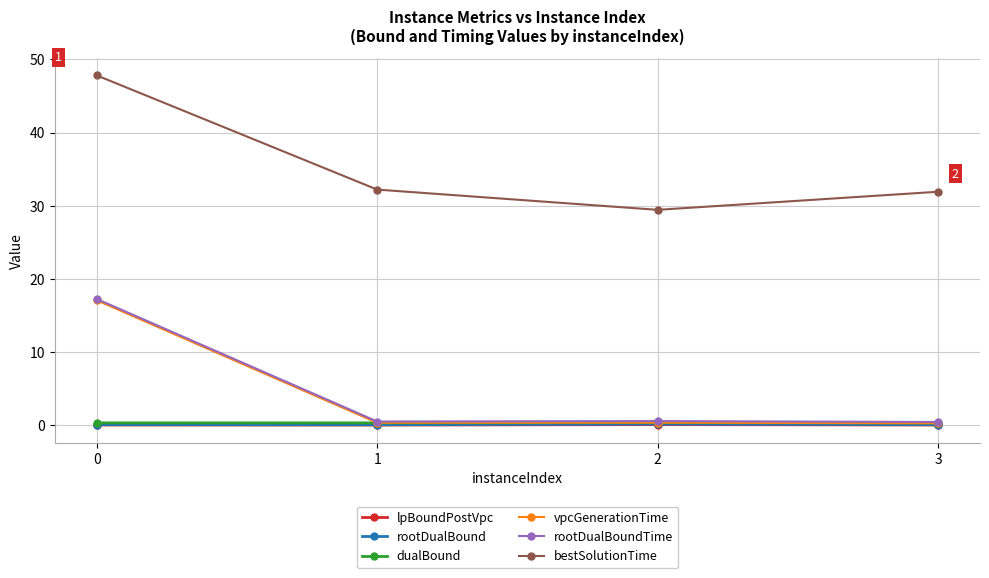

True or false: bestSolutionTime and rootDualBoundTime cross at least once.

False